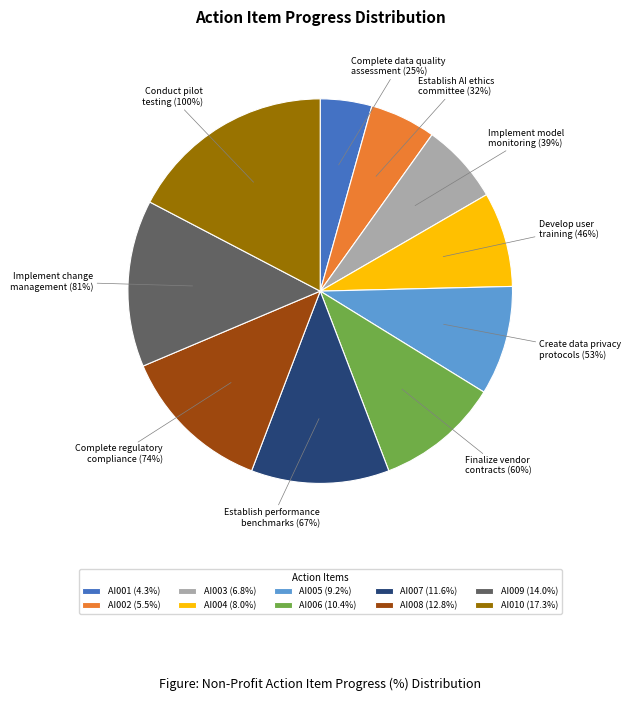

True or false: AI001 accounts for 4% of the total.

True